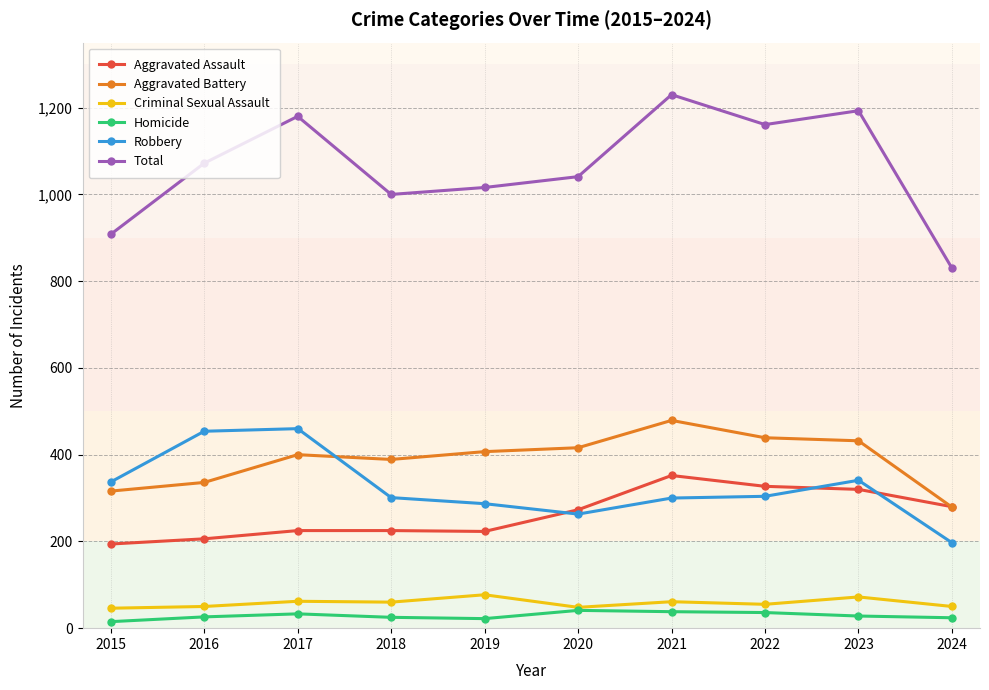

List the series in order of their peak value, lowest first.

Homicide, Criminal Sexual Assault, Aggravated Assault, Robbery, Aggravated Battery, Total